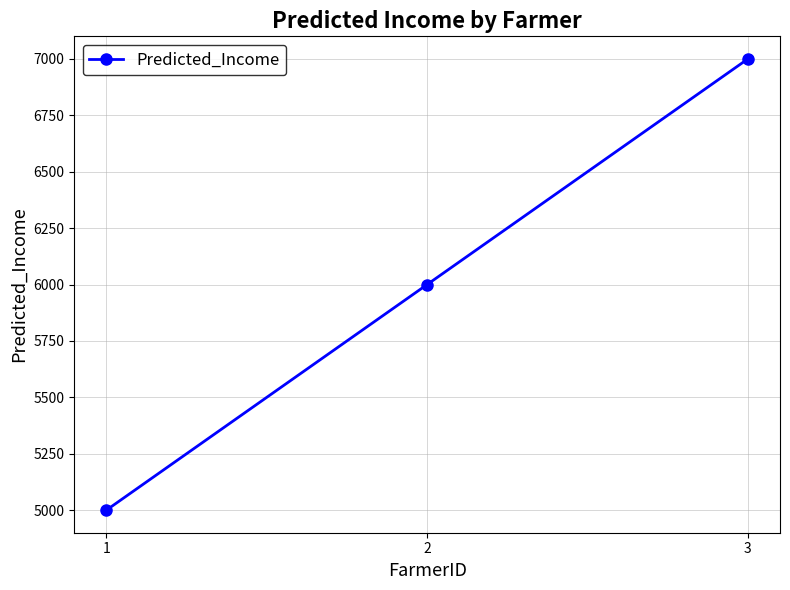

What is the smallest value displayed?

5000